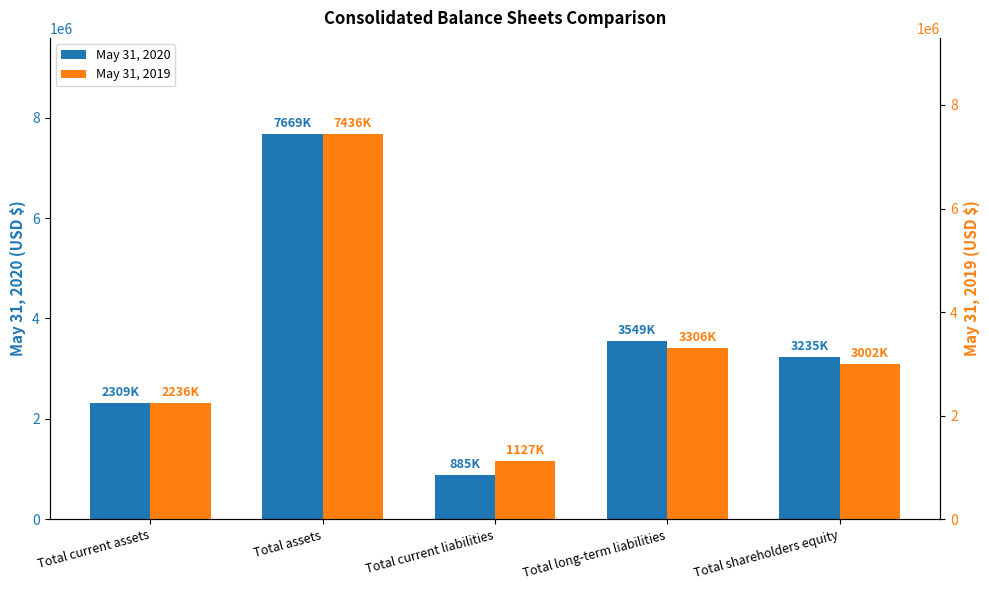

Are the bars horizontal?

No